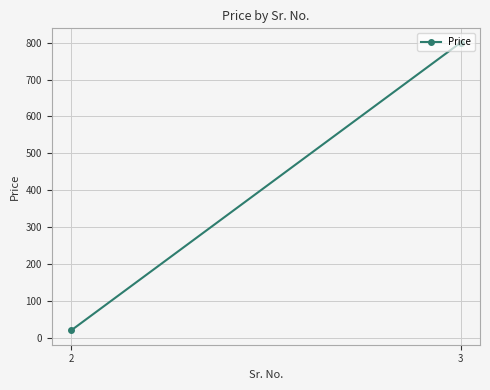

Count the number of categories in the chart.

2